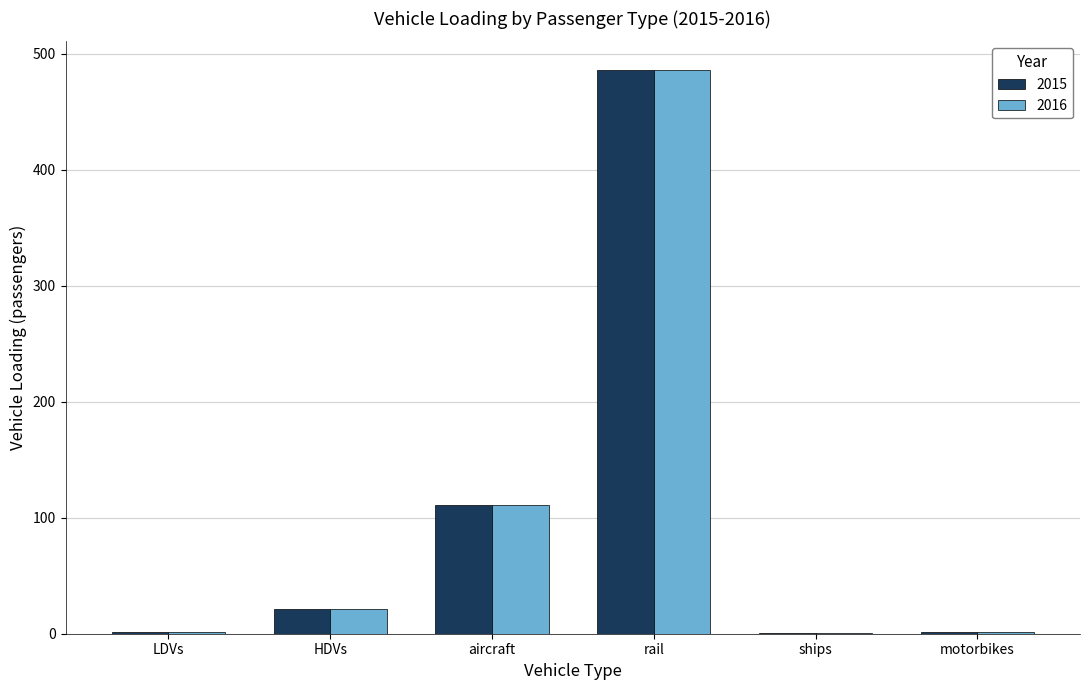

Where is 2015 nearest to the value 243?

aircraft